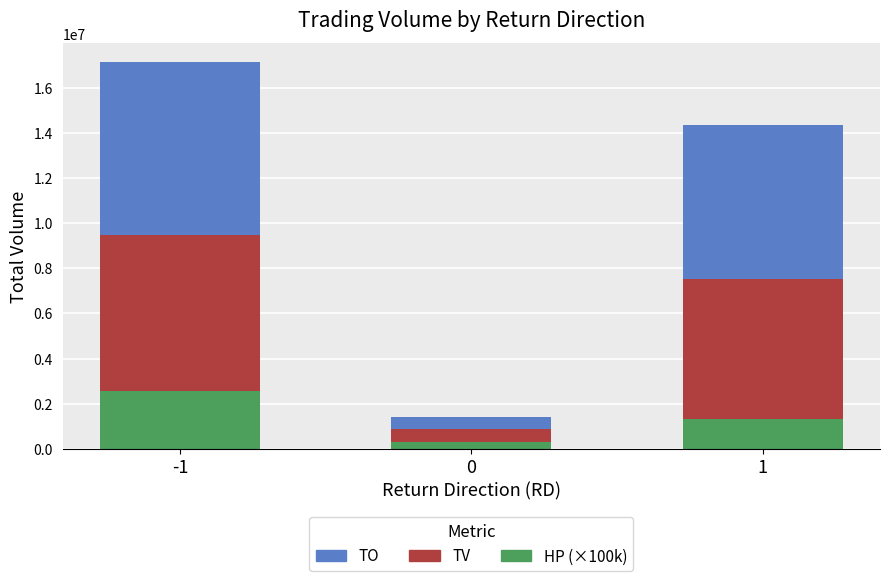

How many TO values are between 555130 and 7639160?

3